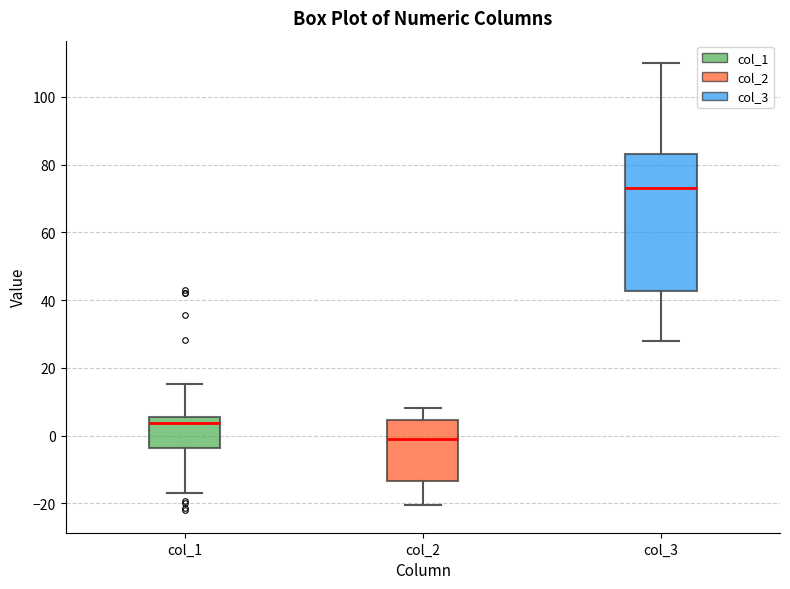

Where is the upper edge of the box for col_1 on the y-axis? The values are not printed on the chart, so give them approximately, as read against the axis.

6